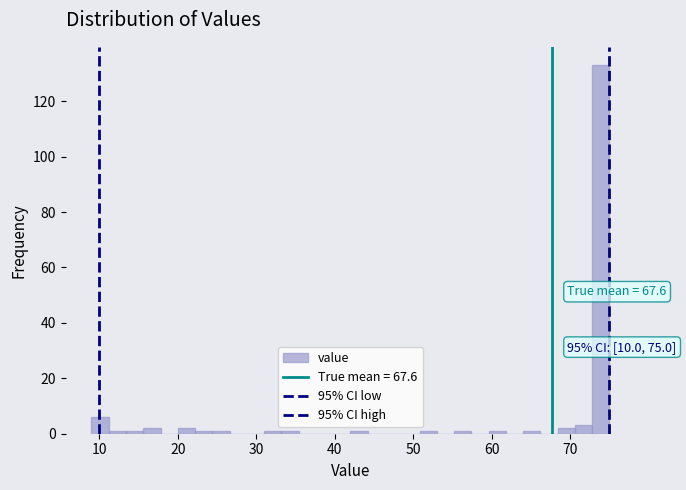

Around what value on the x-axis is the tallest bar? Give the approximate position of its centre, as read against the axis.

74